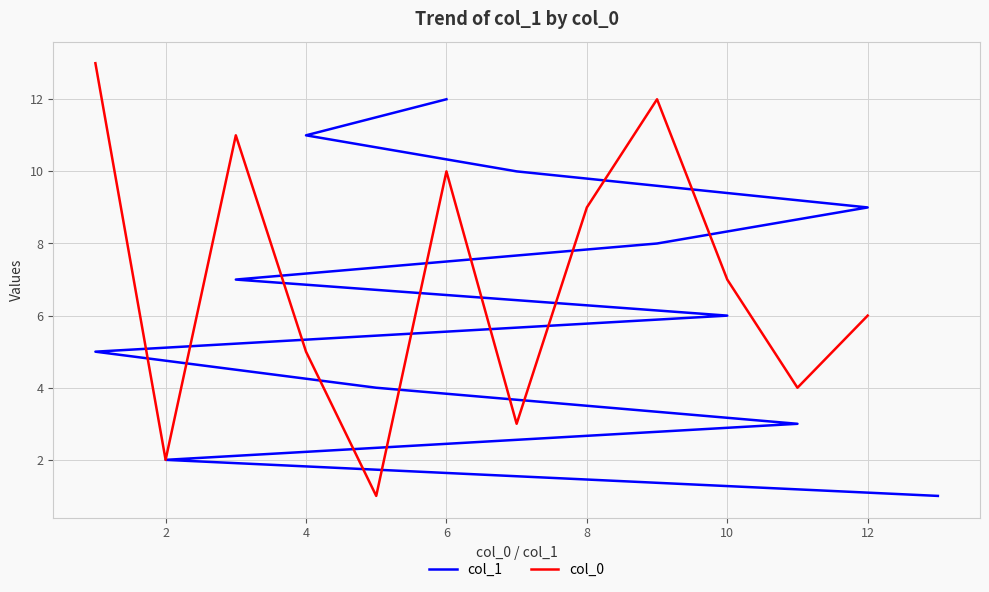

How many data points in col_0 are less than 7?

6